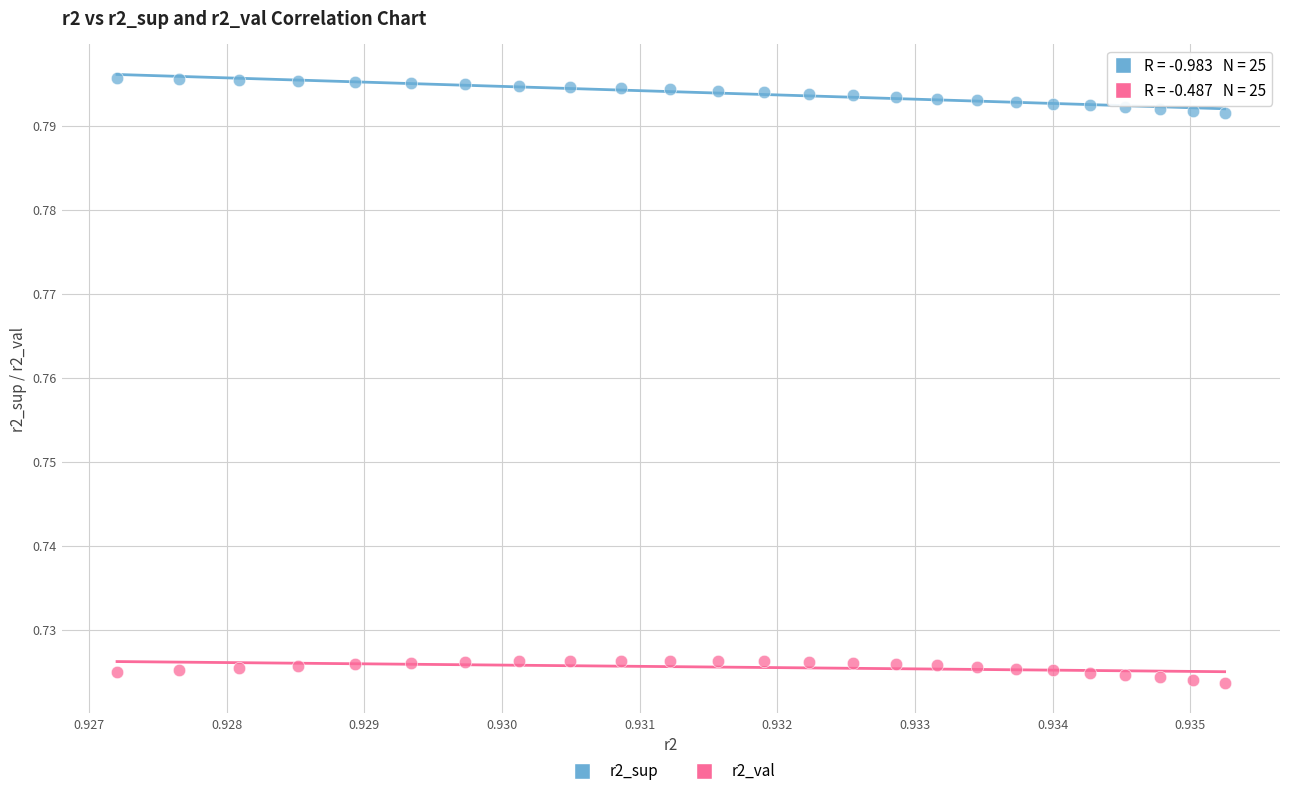

Which series has the widest spread of Y values?

r2_sup